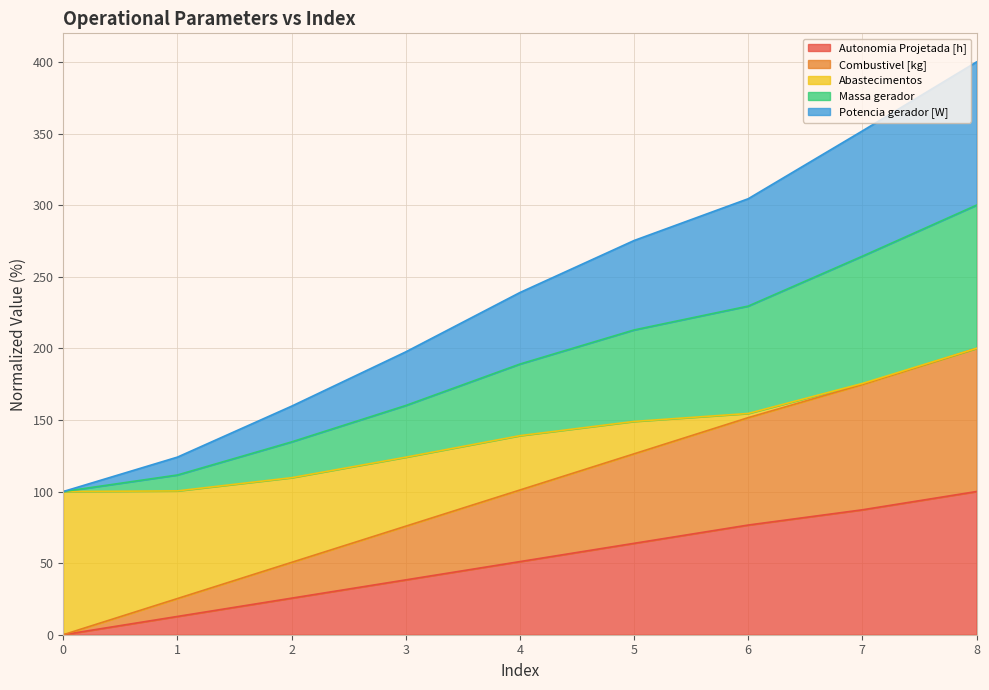

Rank the categories by Autonomia Projetada [h] value from lowest to highest.

0, 1, 2, 3, 4, 5, 6, 7, 8